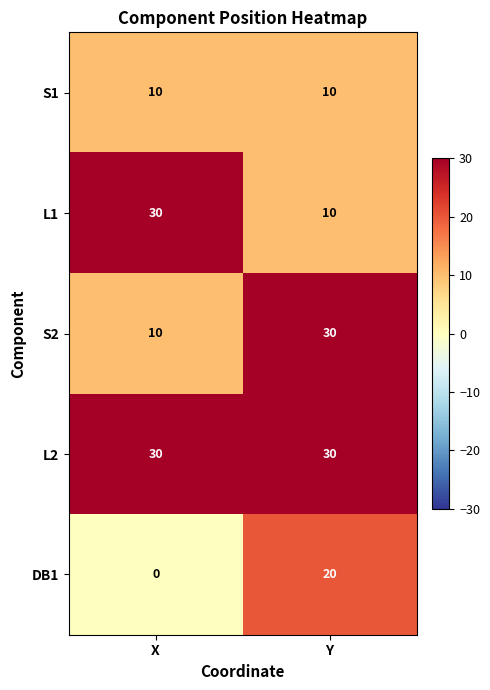

Which series has the largest total across all categories?

L2